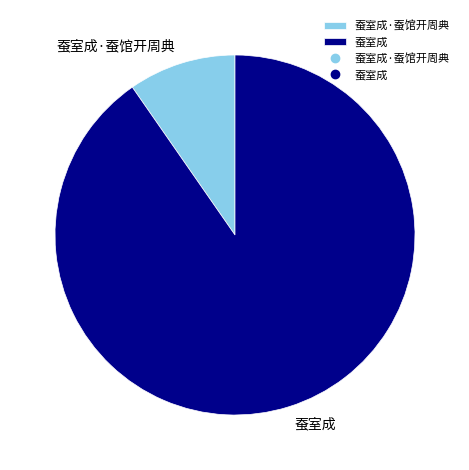

Which has a higher value, 蚕室成 or 蚕室成·蚕馆开周典?

蚕室成